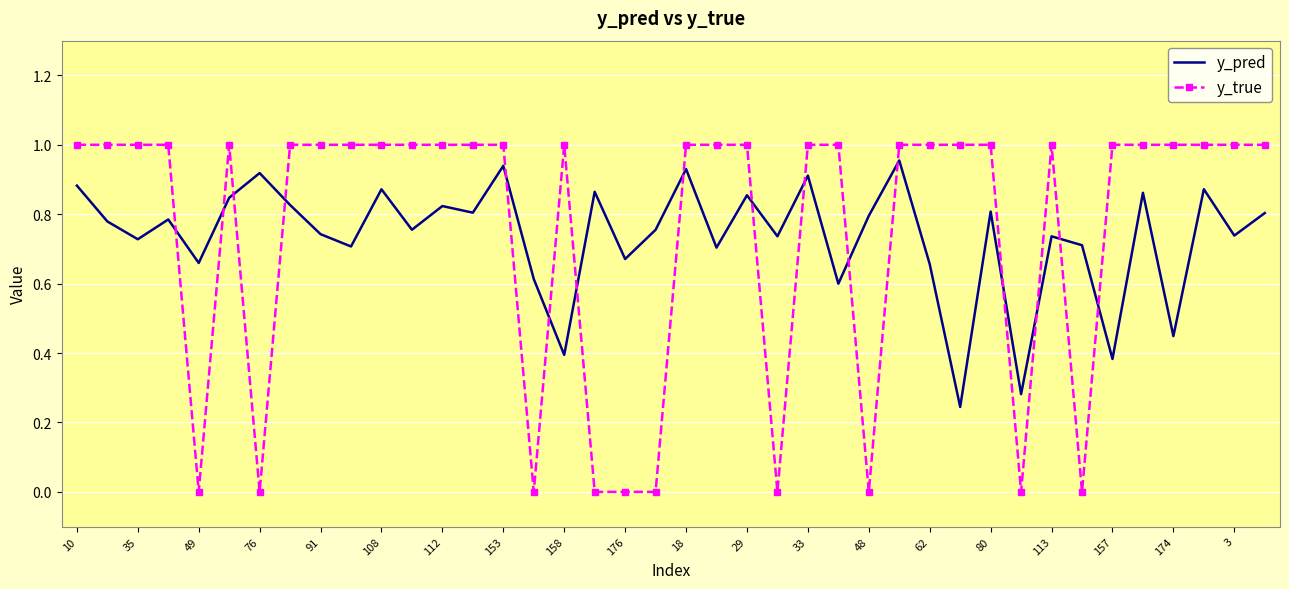

After their last crossing, which series has the higher values: y_pred or y_true?

y_true